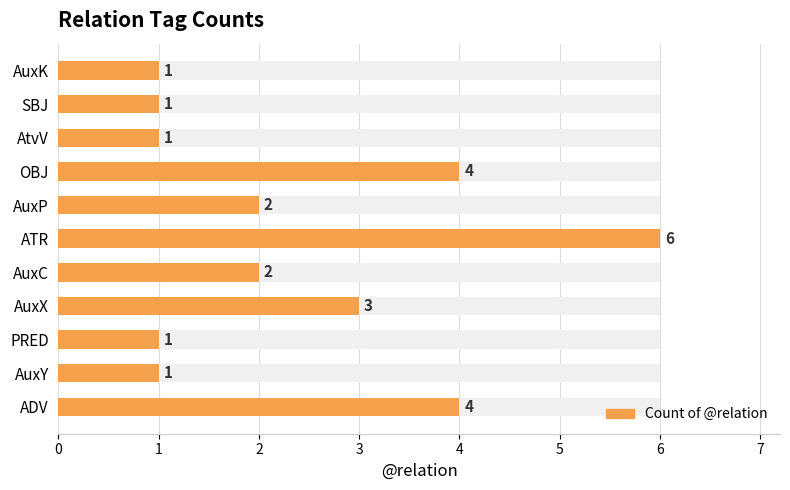

Where is the data nearest to the value 3?

AuxX